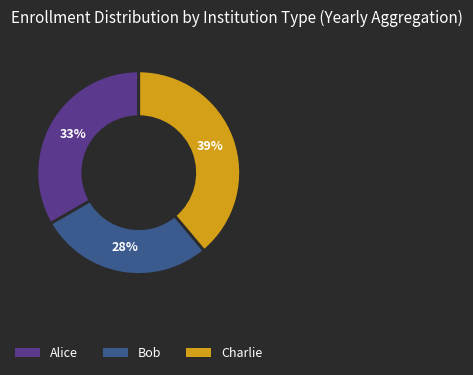

What percentage is the Bob slice, to the nearest percent?

28%